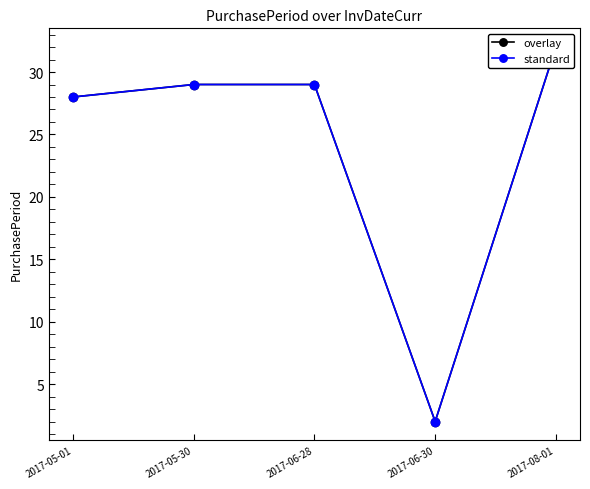

At which category does the chart reach its peak across all series?

2017-08-01